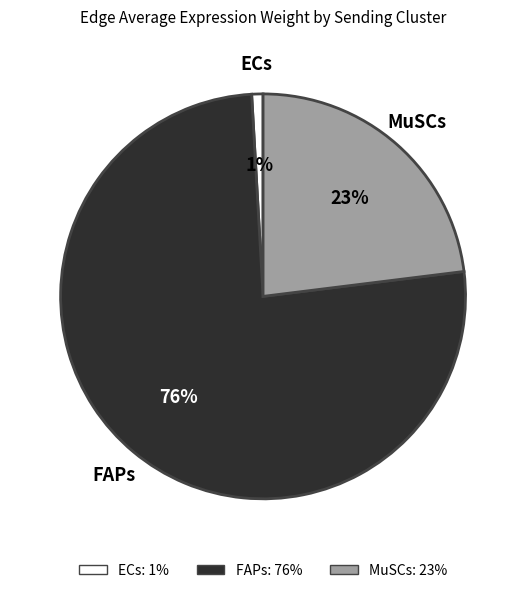

To the nearest percent, what portion does MuSCs represent?

23%